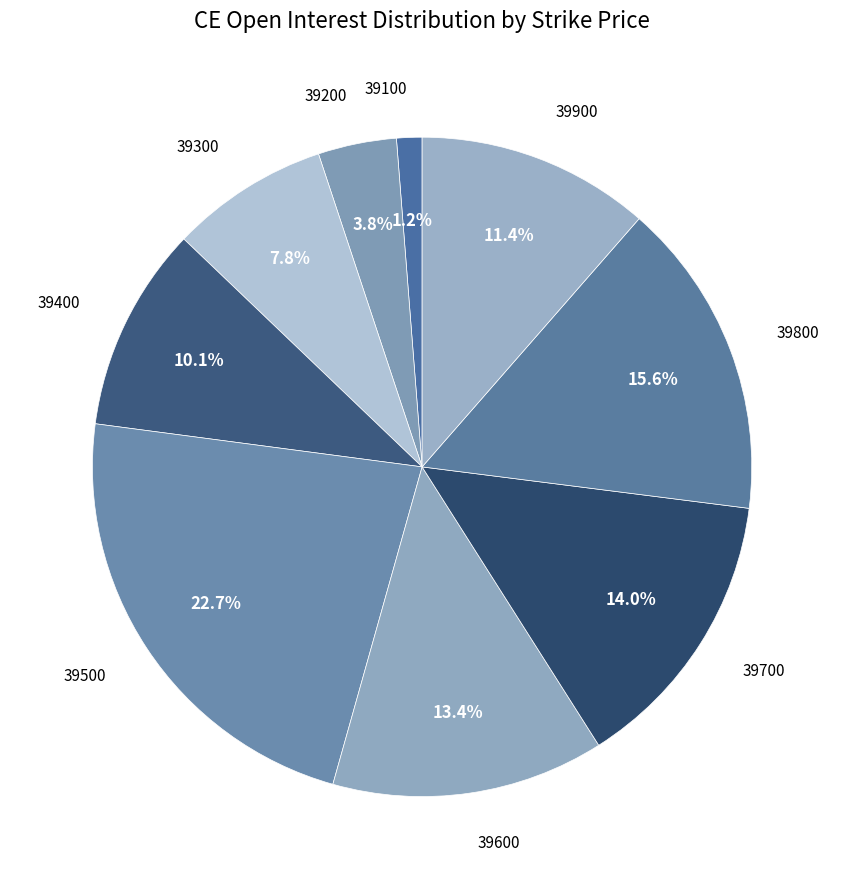

Count the number of slices in the pie.

9